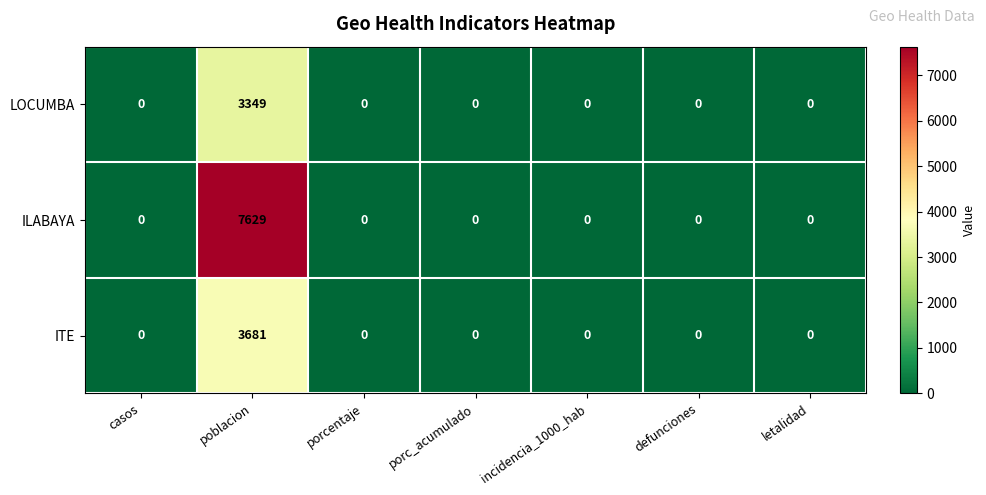

Count the number of categories in the chart.

7